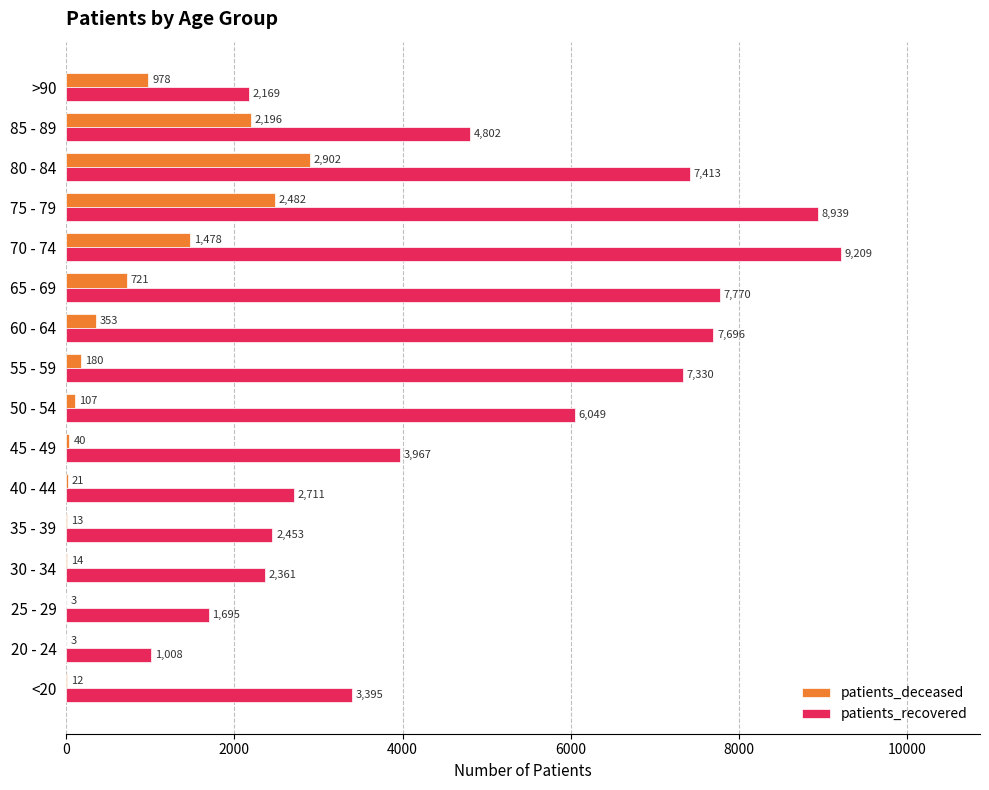

Where is patients_recovered nearest to the value 5108?

85 - 89